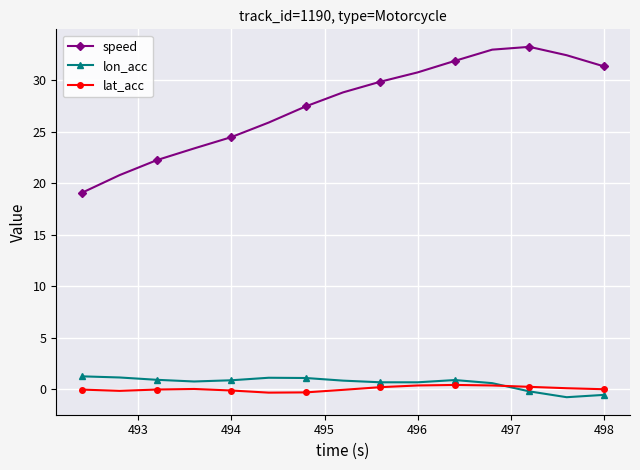

True or false: speed and lat_acc cross at least once.

False